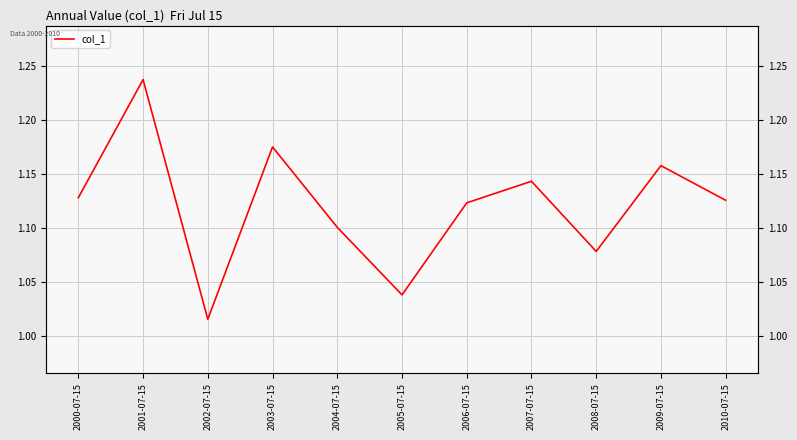

True or false: the data shows 2.0 at 2001-07-15.

False